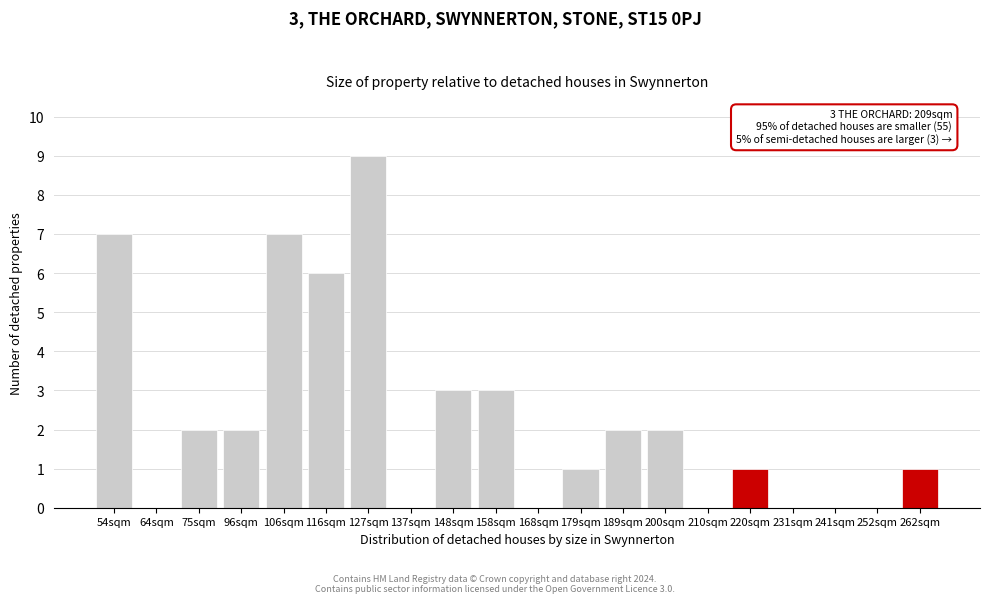

Reading left to right, extract all data points from this chart.

54sqm=7	64sqm=0	75sqm=2	96sqm=2	106sqm=7	116sqm=6	127sqm=9	137sqm=0	148sqm=3	158sqm=3	168sqm=0	179sqm=1	189sqm=2	200sqm=2	210sqm=0	220sqm=1	231sqm=0	241sqm=0	252sqm=0	262sqm=1